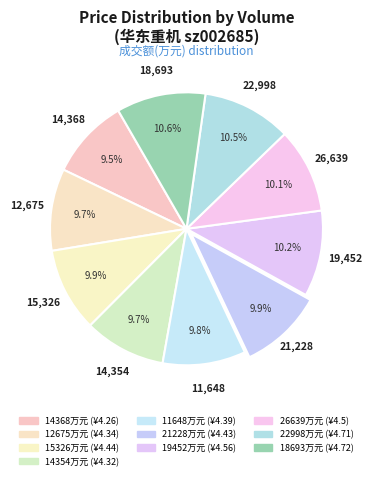

Count the number of slices in the pie.

10